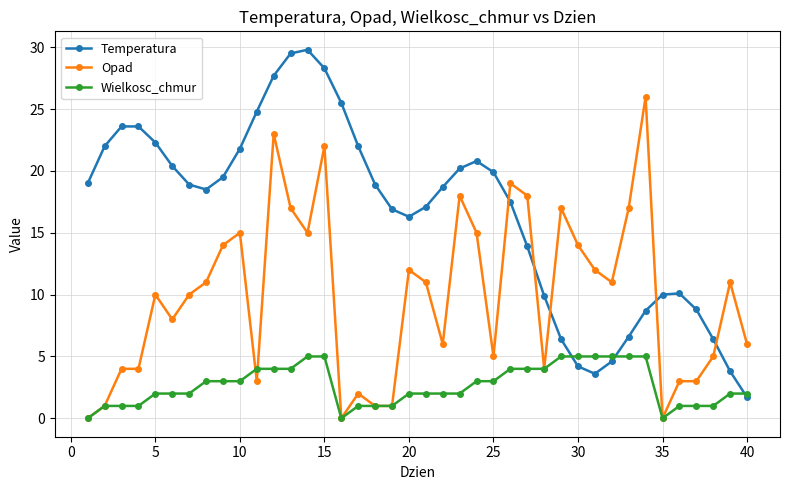

What is the minimum value for Temperatura?

1.7